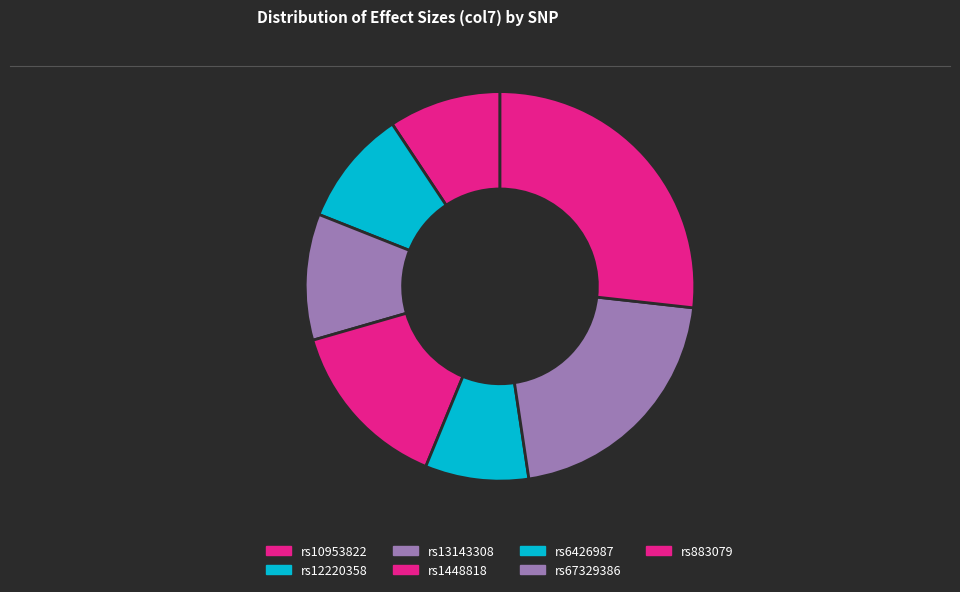

What percentage is the rs6426987 slice, to the nearest percent?

9%